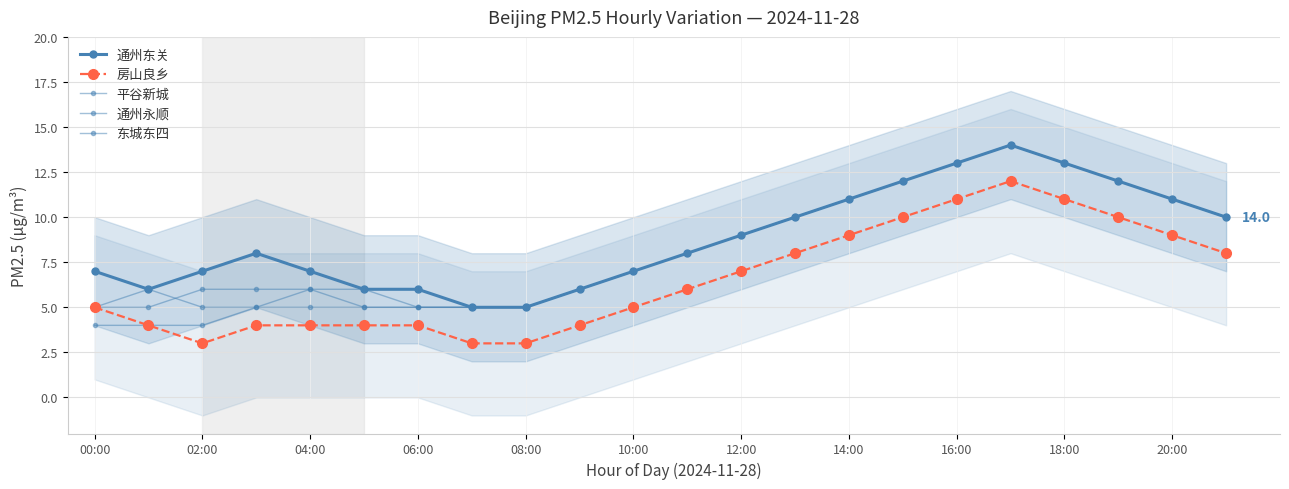

Which series has the largest total across all categories?

通州东关